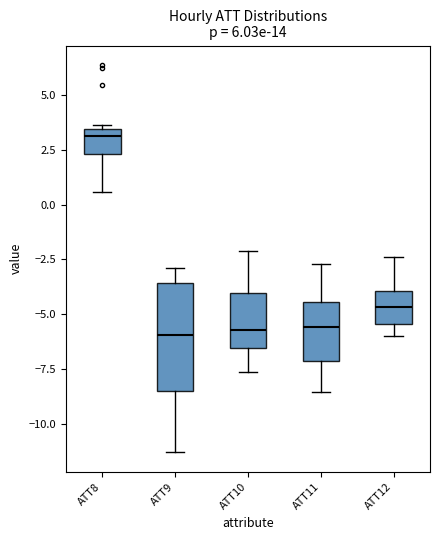

Reading left to right, transcribe this box plot: for each box, give where its median line is, the range the box spans, and where its two whiskers end, as read against the y-axis. The values are not printed on the chart, so give them approximately, as read against the axis.

ATT8: median 3.0, box 2.5 to 3.5, whiskers 0.5 to 3.5 (just above the box's upper edge)
ATT9: median -6.0, box -8.5 to -3.5, whiskers -11.5 to -3.0
ATT10: median -5.5, box -6.5 to -4.0, whiskers -7.5 to -2.0
ATT11: median -5.5, box -7.0 to -4.5, whiskers -8.5 to -2.5
ATT12: median -4.5, box -5.5 to -4.0, whiskers -6.0 to -2.5